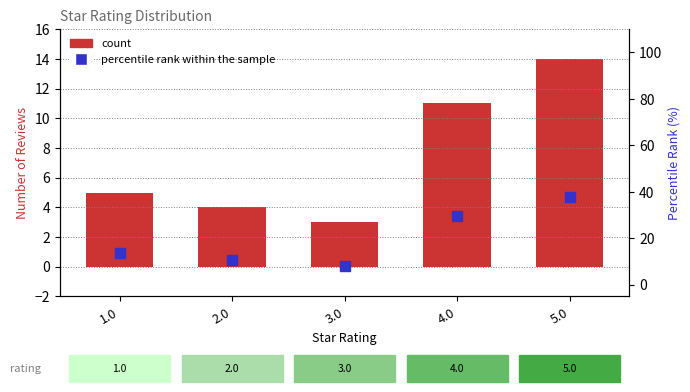

Which series contains the highest Y value?

percentile rank within the sample